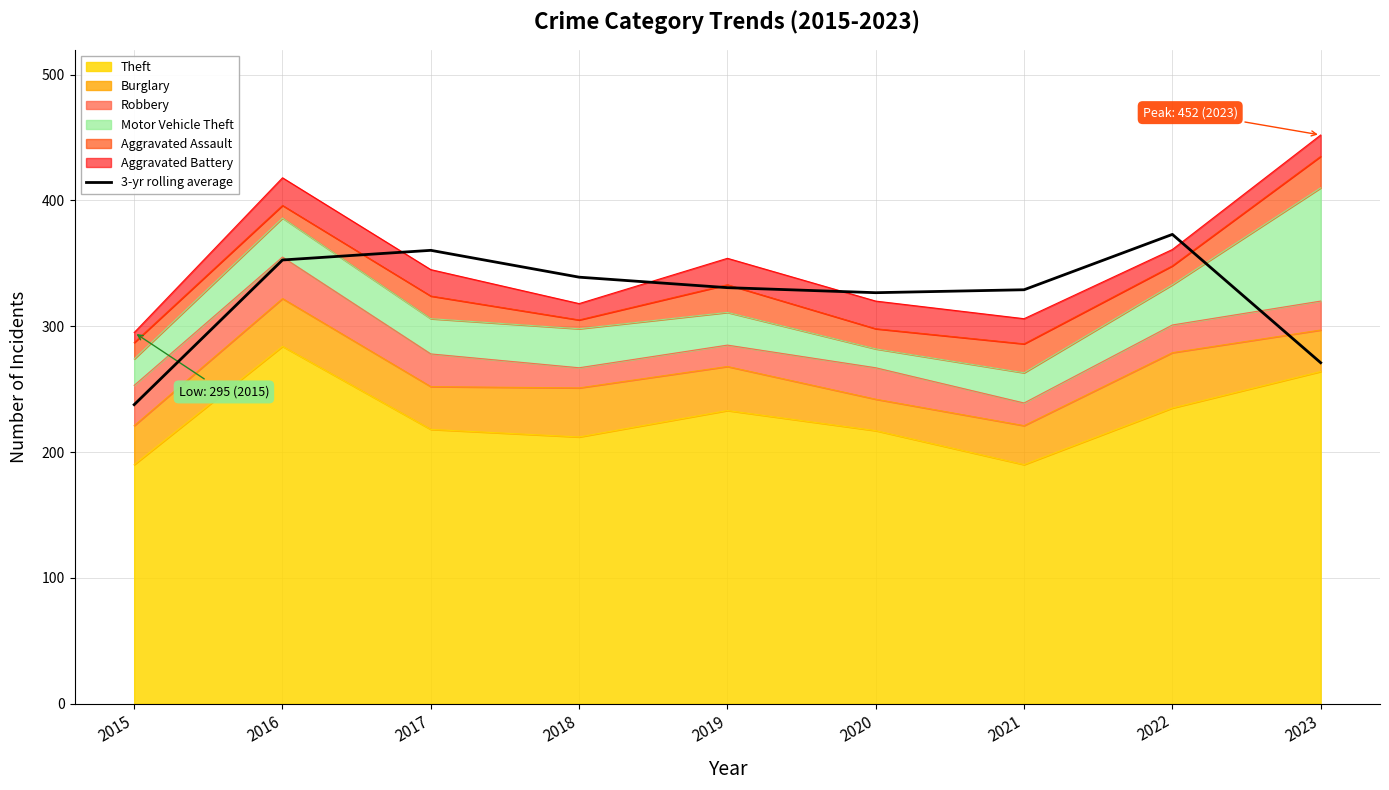

List the labels in order of value, smallest first.

2015, 2023, 2020, 2021, 2019, 2018, 2016, 2017, 2022